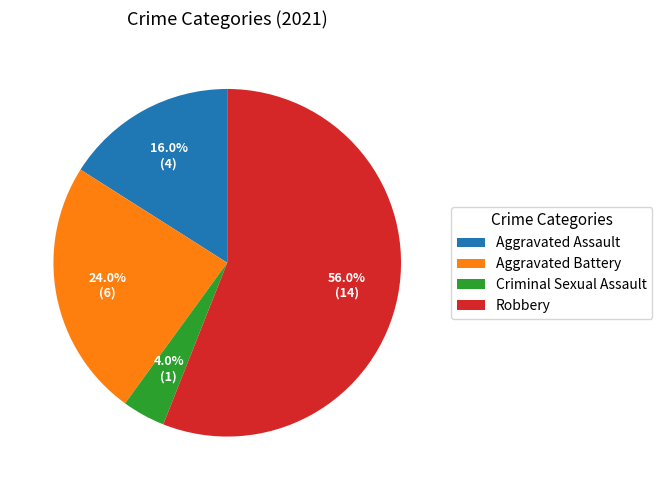

Rank the categories by value from lowest to highest.

Criminal Sexual Assault, Aggravated Assault, Aggravated Battery, Robbery